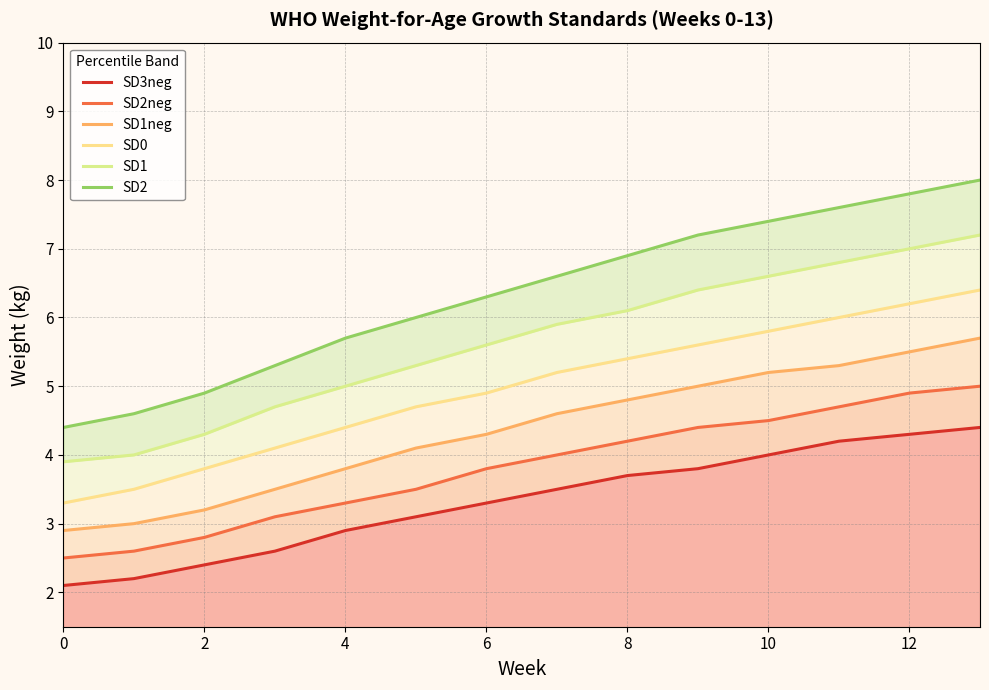

The value of SD0 at 11 is 6.0. True or false?

True